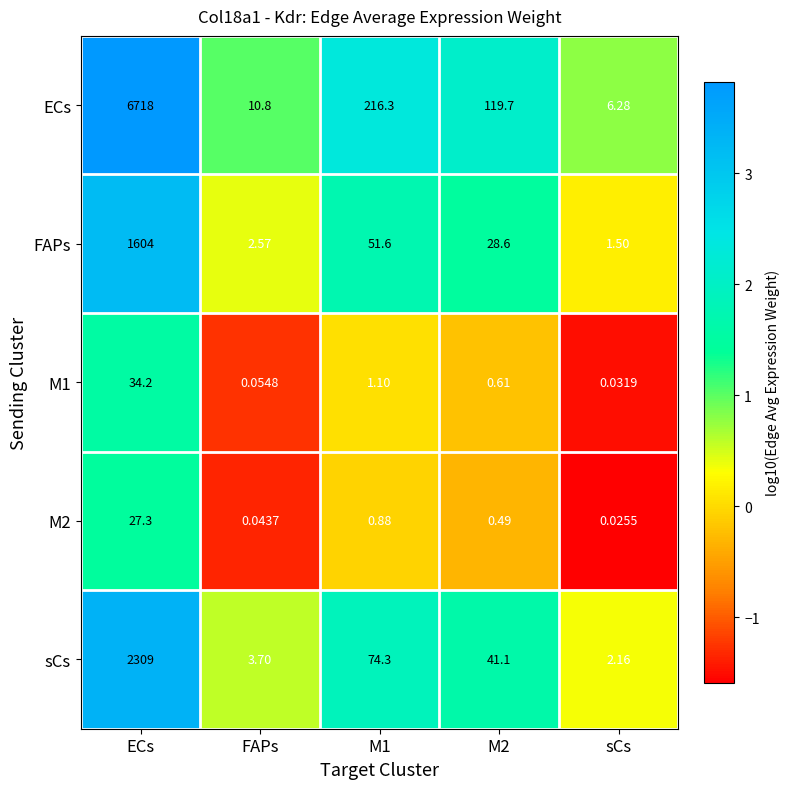

At which category is the sum across all series the highest?

ECs